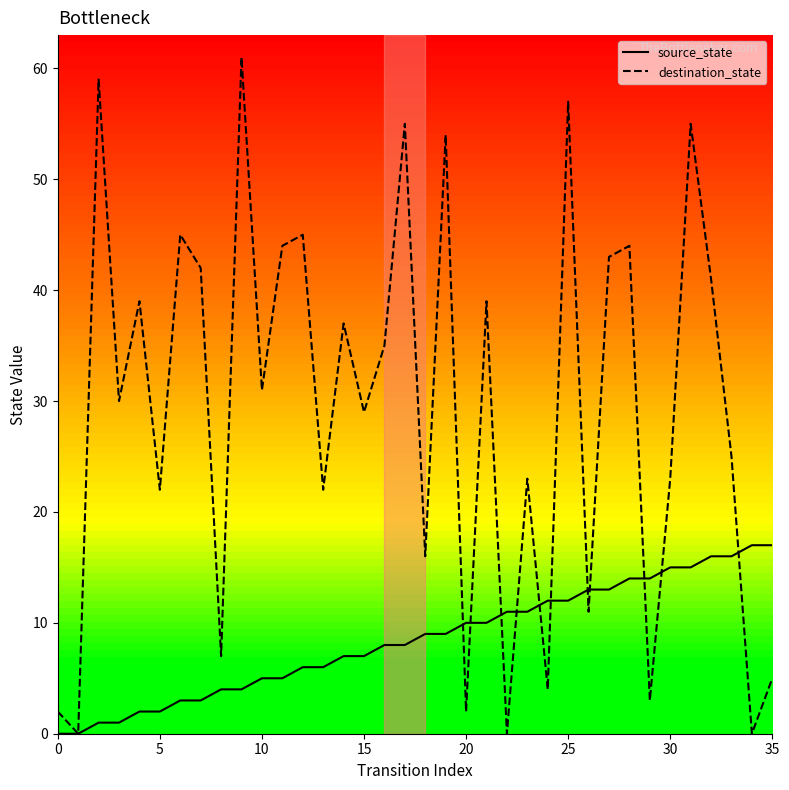

What is the maximum value for destination_state?

61